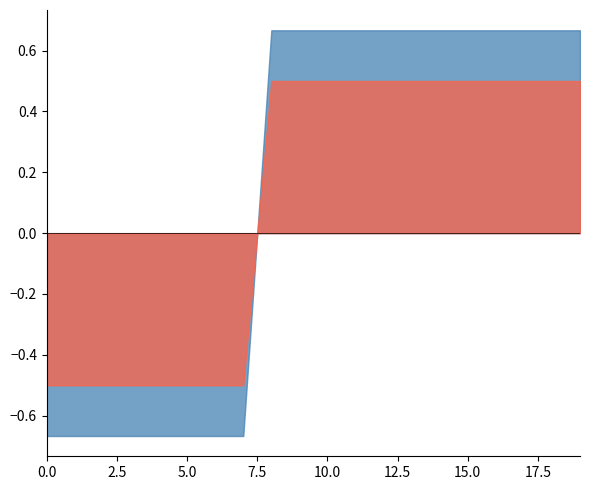

Between 8 and 18, which series saw the biggest shift?

train_f1_C0